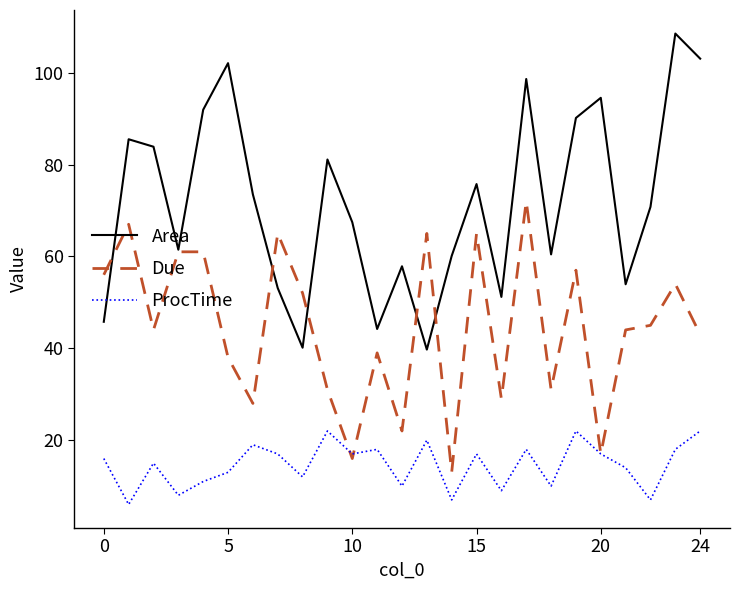

What is the minimum value shown in the chart?

6.0